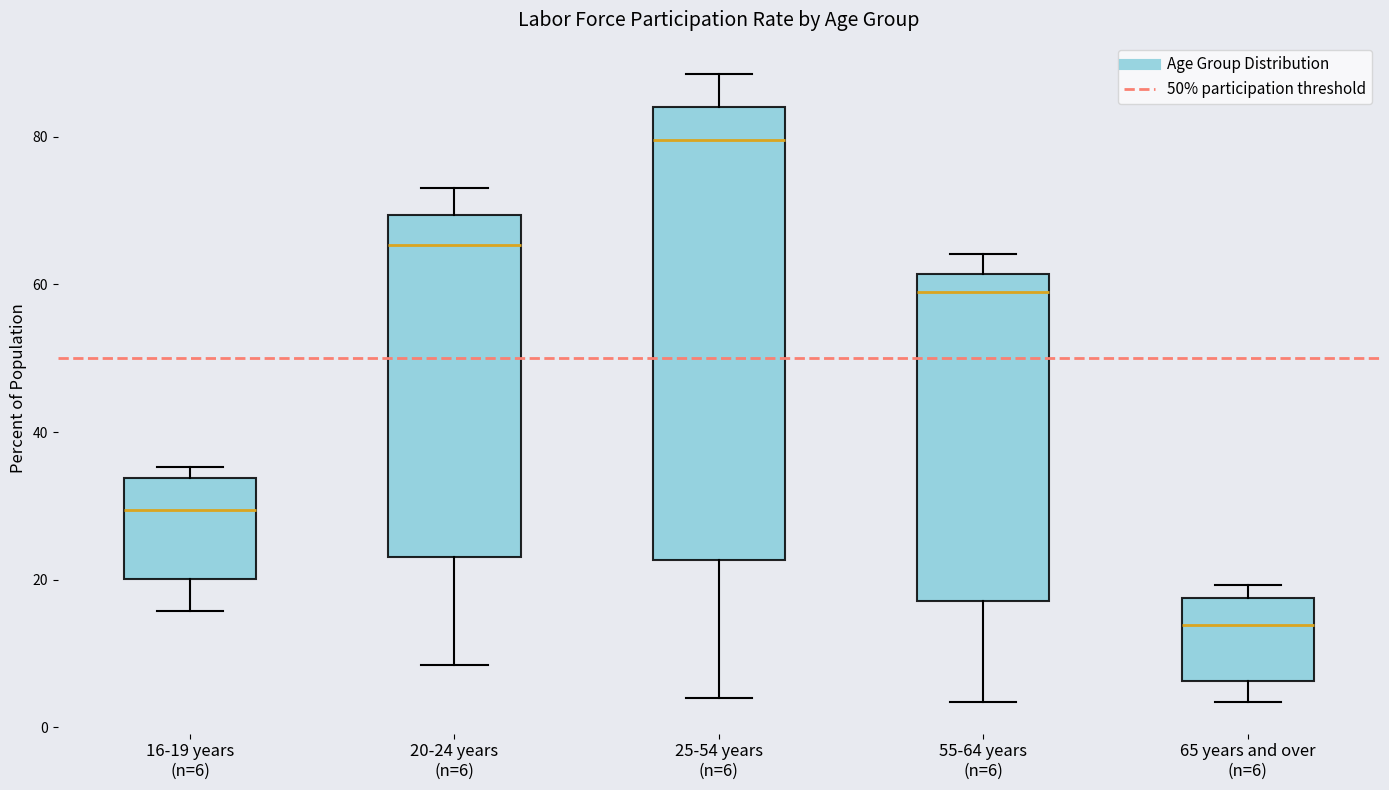

Reading left to right, transcribe this box plot: for each box, give where its median line is, the range the box spans, and where its two whiskers end, as read against the y-axis. The values are not printed on the chart, so give them approximately, as read against the axis.

16-19 years (n=6): median 30, box 20 to 34, whiskers 16 to 36
20-24 years (n=6): median 66, box 24 to 70, whiskers 8 to 74
25-54 years (n=6): median 80, box 22 to 84, whiskers 4 to 88
55-64 years (n=6): median 60, box 18 to 62, whiskers 4 to 64
65 years and over (n=6): median 14, box 6 to 18, whiskers 4 to 20